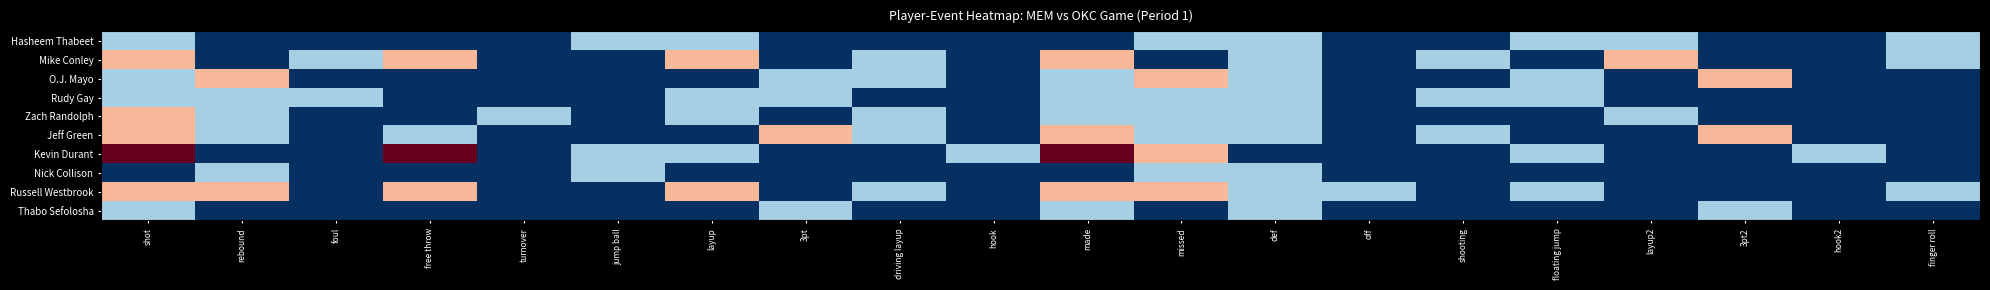

Rank the series at layup from highest to lowest value.

Mike Conley, Russell Westbrook, Hasheem Thabeet, Rudy Gay, Zach Randolph, Kevin Durant, O.J. Mayo, Jeff Green, Nick Collison, Thabo Sefolosha